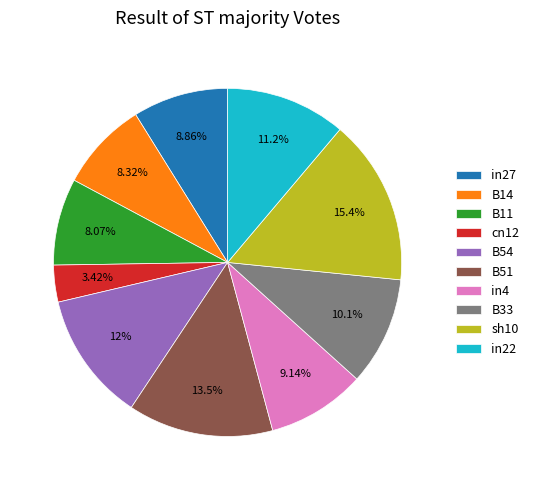

Is in4 the majority of the pie?

No